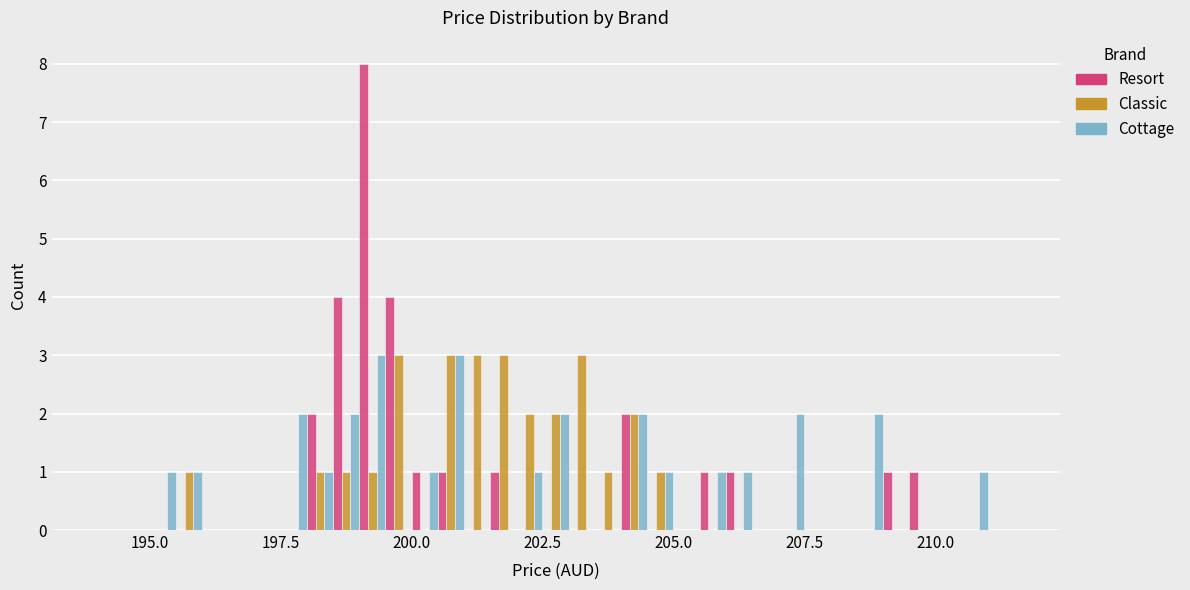

What is the highest value of the Resort series?

8